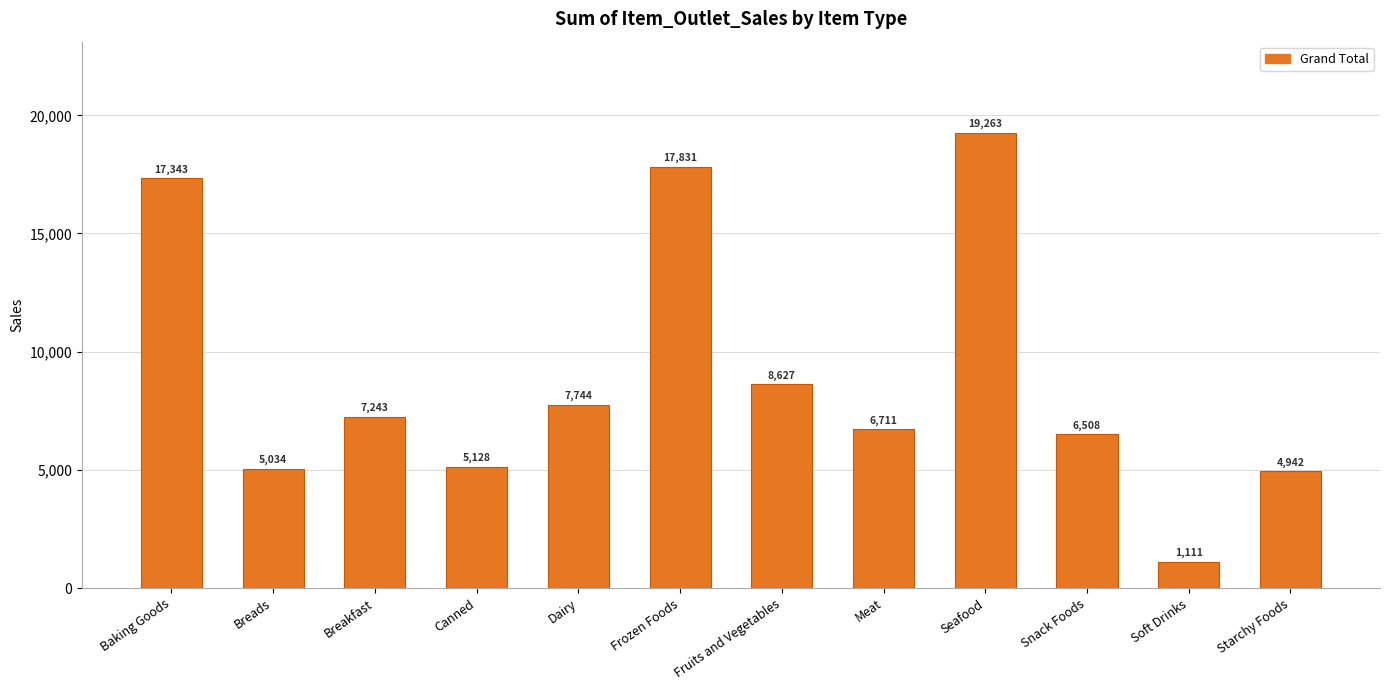

Between Breakfast and Soft Drinks, which is larger?

Breakfast